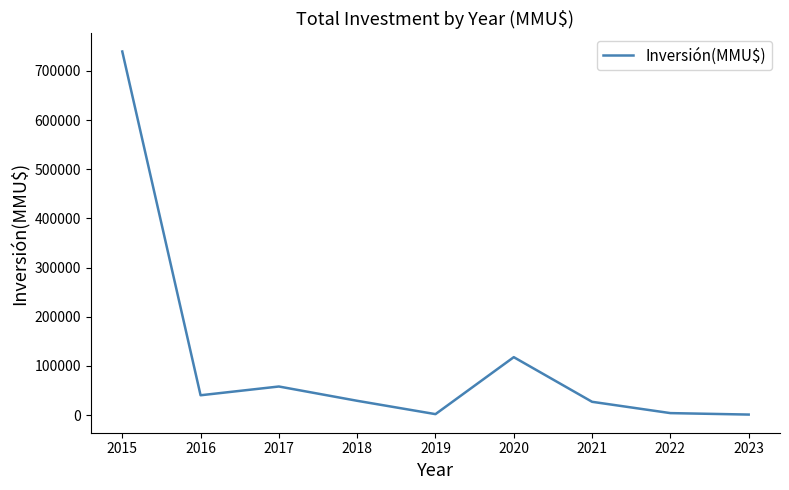

What is the maximum value shown in the chart?

739600